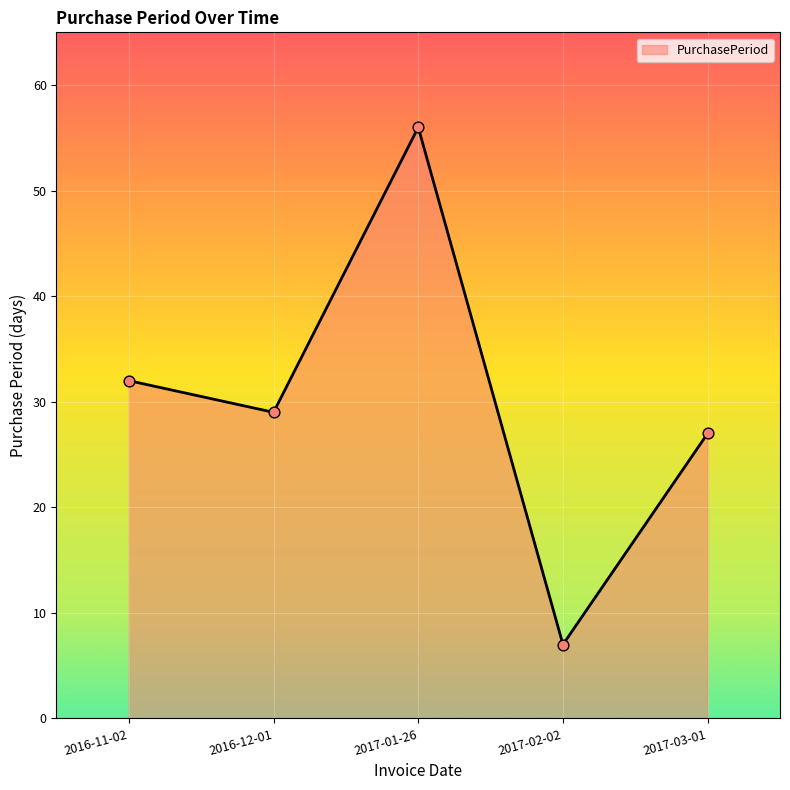

Which has a higher value, 2017-02-02 or 2017-01-26?

2017-01-26